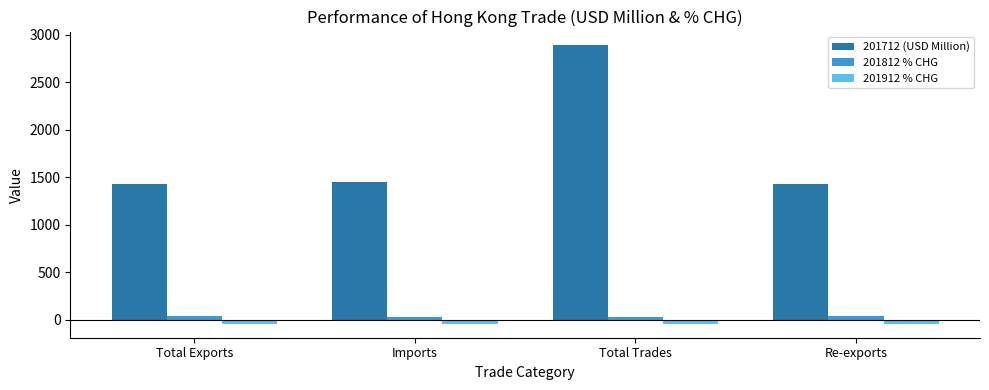

Rank the series by their maximum value, from lowest to highest.

201912 % CHG, 201812 % CHG, 201712 (USD Million)